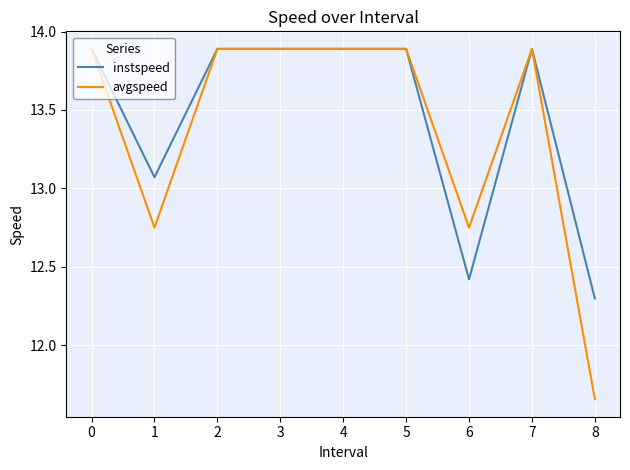

The value of instspeed at 1 is 3.9. True or false?

False